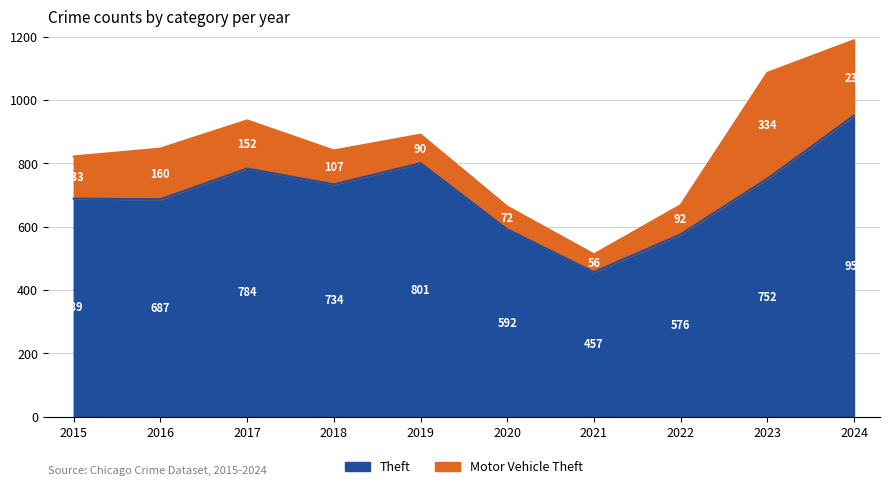

Reading left to right, transcribe all the data shown in this chart.

2015=689	2016=687	2017=784	2018=734	2019=801	2020=592	2021=457	2022=576	2023=752	2024=951